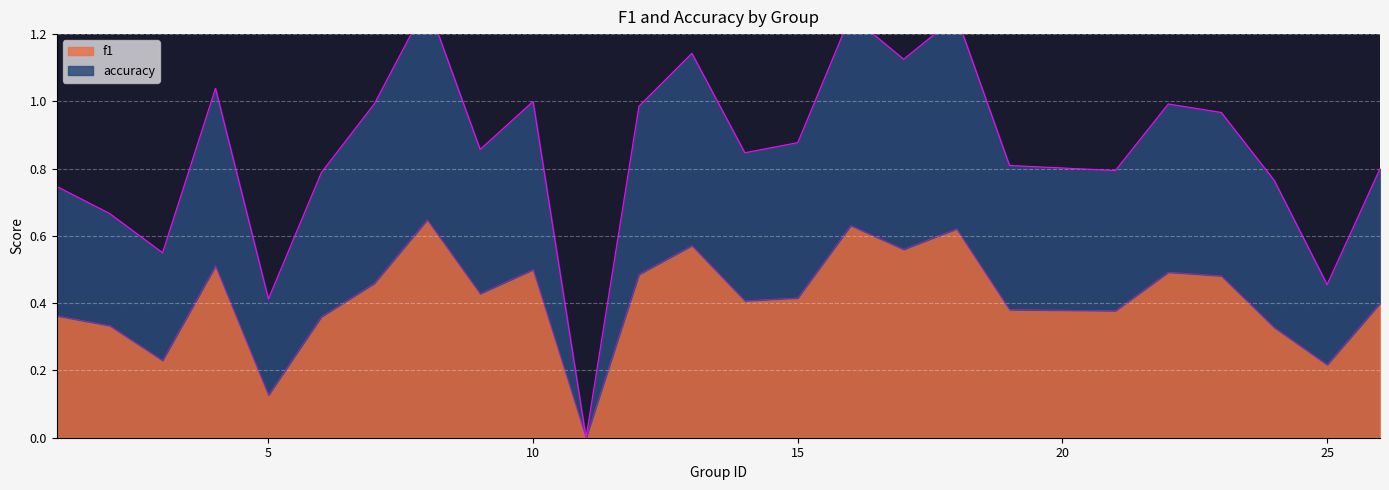

List the series in order of their overall mean, lowest first.

f1, accuracy